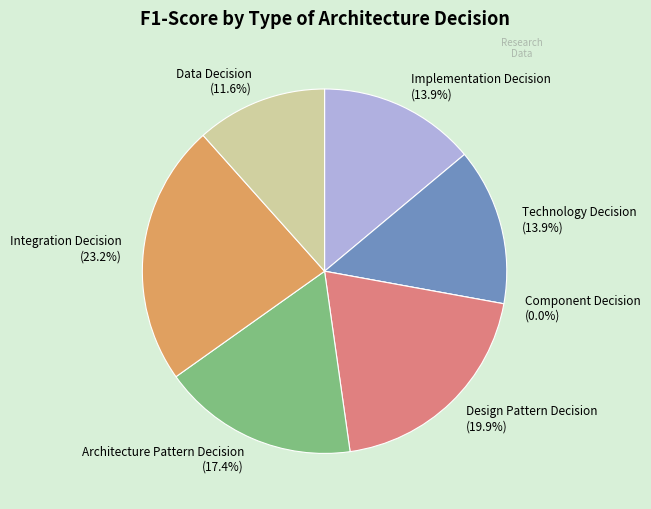

Which slice is the largest?

Integration Decision